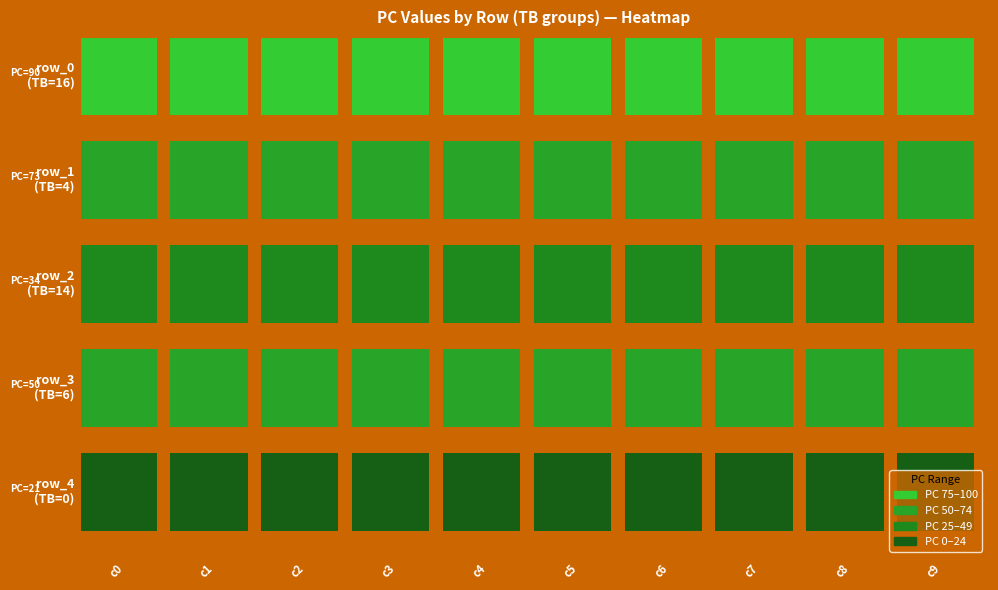

The value of 9 at 1 is 73. True or false?

True